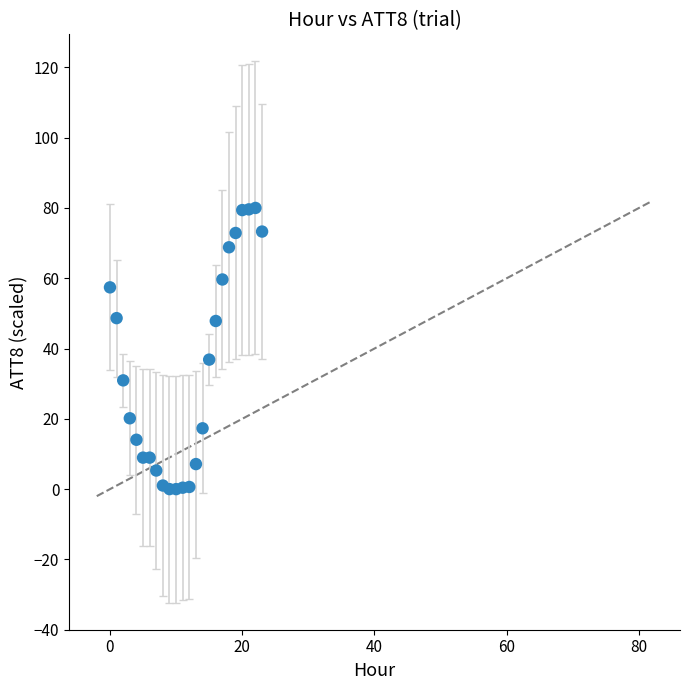

What Y value in the scatter plot is closest to 40?

36.8